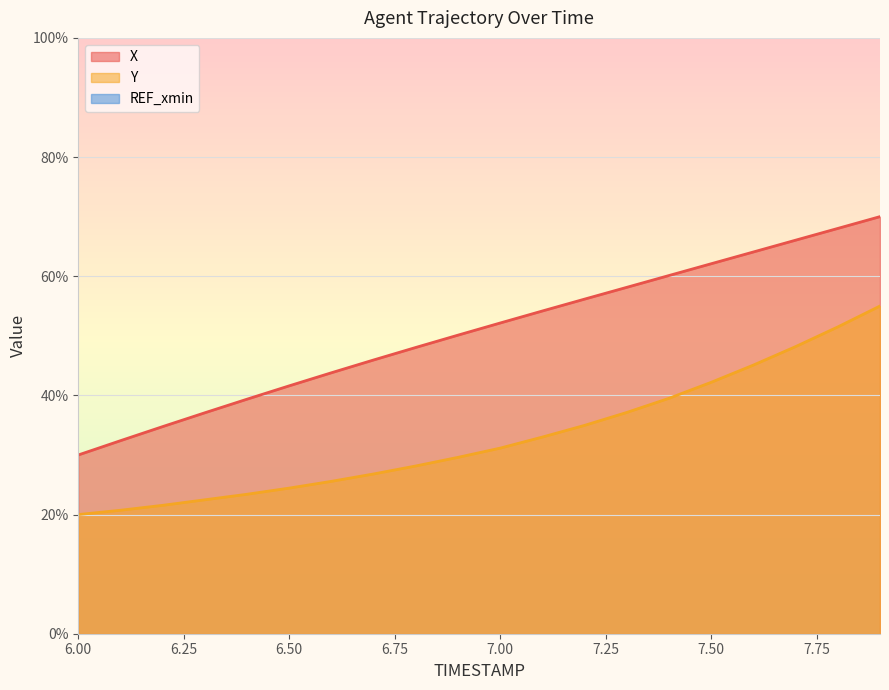

Reading right to left, transcribe all the data shown in this chart.

X: 7.9=70.0	7.8=68.0	7.7=66.0	7.6=64.1	7.5=62.1	7.4=60.1	7.3=58.1	7.2=56.2	7.1=54.2	7.0=52.2	6.9=50.1	6.8=48.0	6.7=45.9	6.6=43.8	6.5=41.6	6.4=39.4	6.3=37.1	6.2=34.8	6.1=32.4	6.0=30.0
Y: 7.9=55.0	7.8=51.5	7.7=48.2	7.6=45.1	7.5=42.2	7.4=39.5	7.3=37.1	7.2=35.0	7.1=33.0	7.0=31.2	6.9=29.6	6.8=28.2	6.7=26.8	6.6=25.6	6.5=24.4	6.4=23.4	6.3=22.5	6.2=21.5	6.1=20.7	6.0=20.0